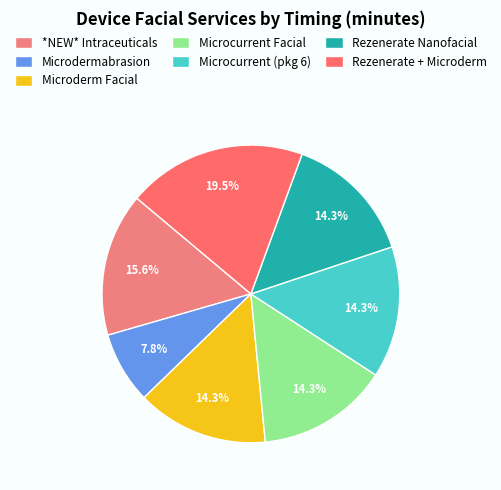

Is there any slice that represents more than half of the pie?

No